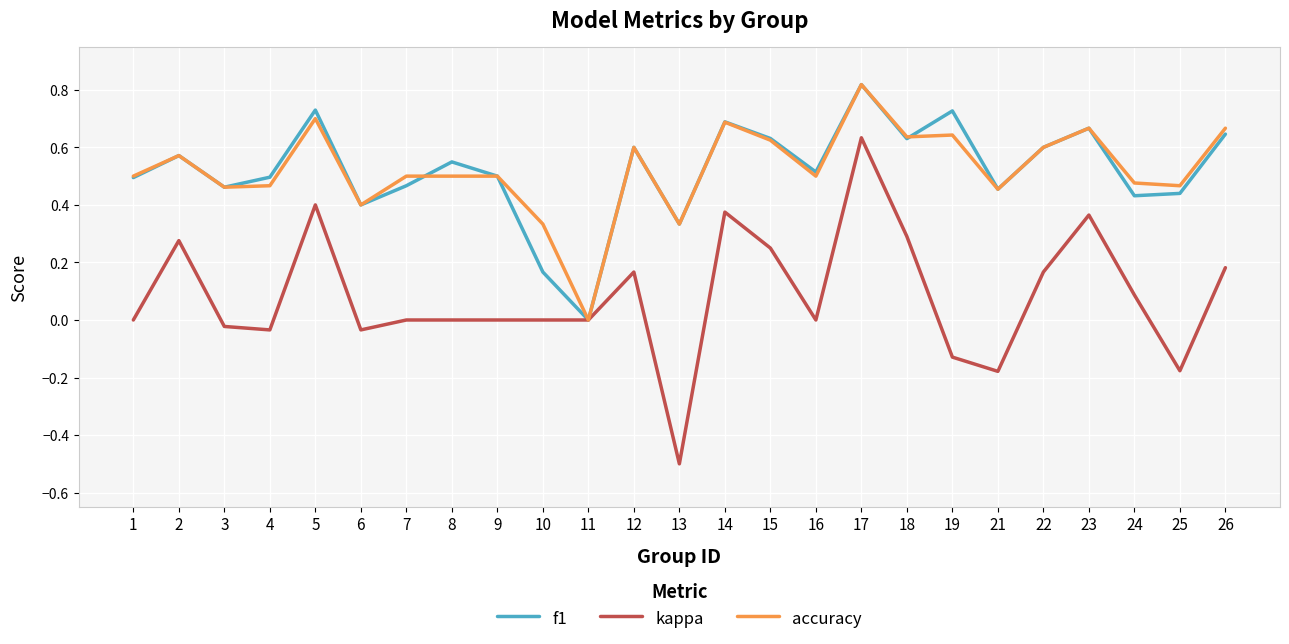

What are all the series names shown in the legend?

f1, kappa, accuracy